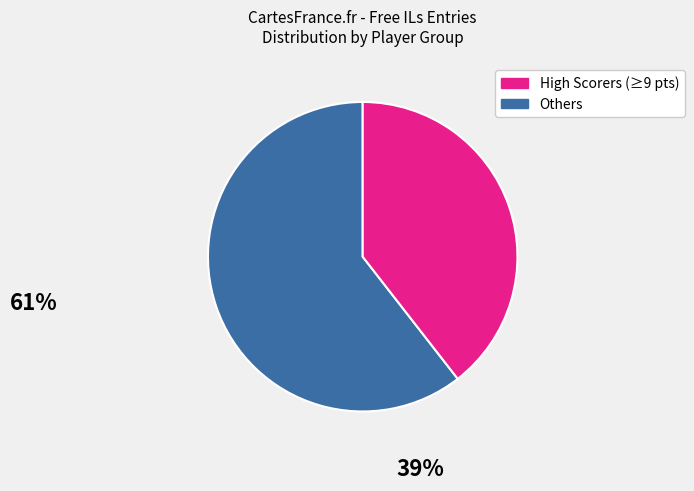

Is there a majority slice in this chart?

Yes